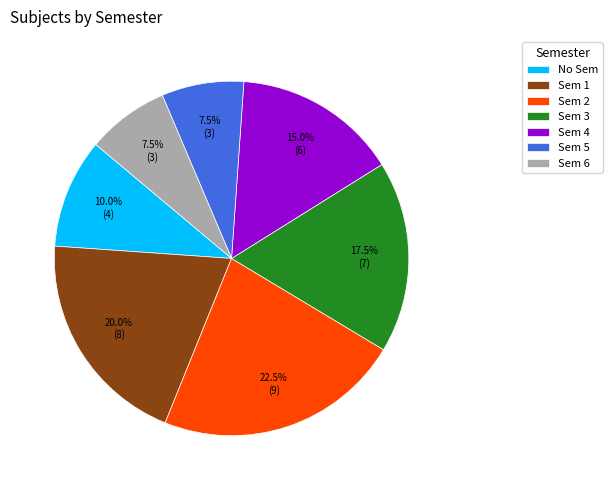

Which slice is the largest?

Sem 2